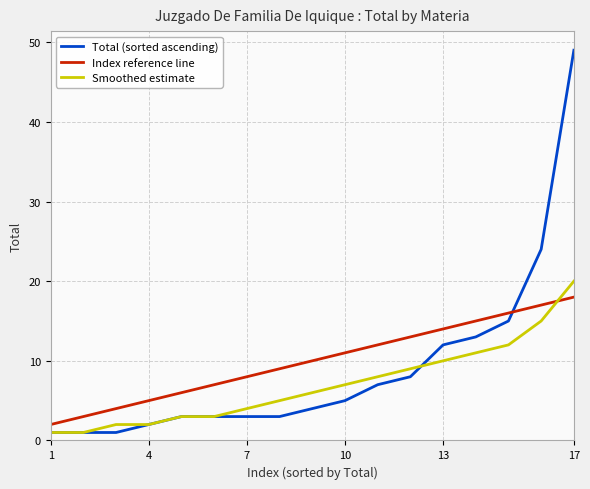

What is the maximum value for Smoothed estimate?

20